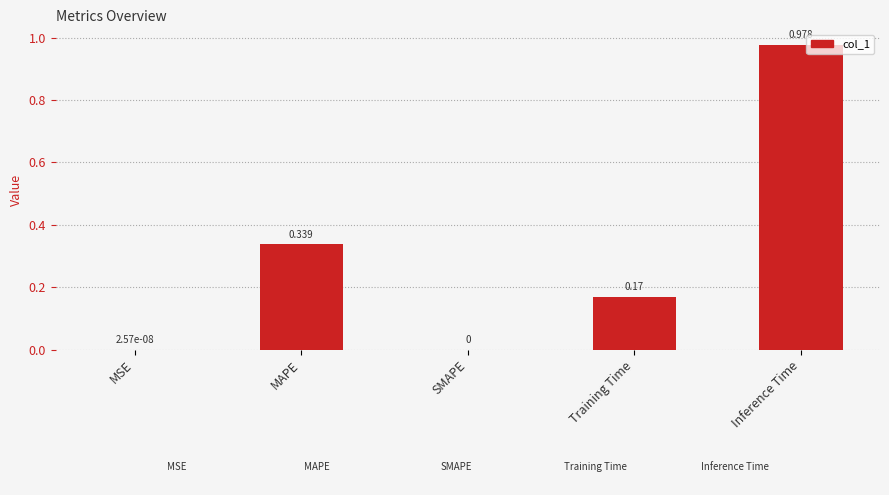

Which category has the highest value across all series?

Inference Time